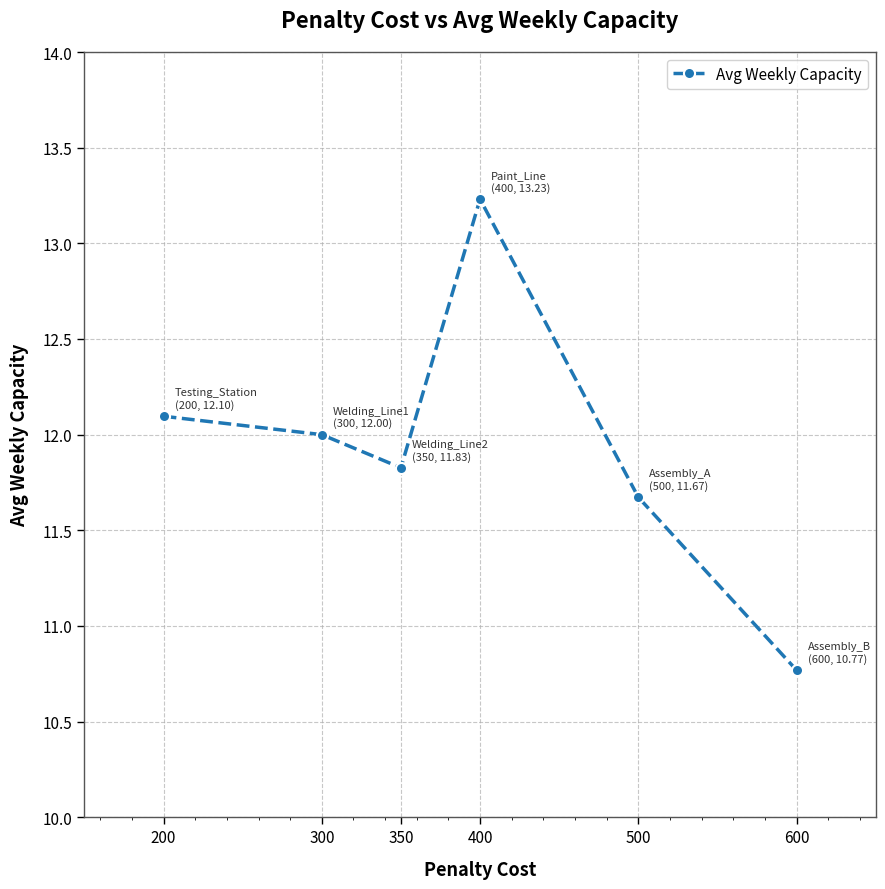

True or false: the data shows 4.4 at 350.

False